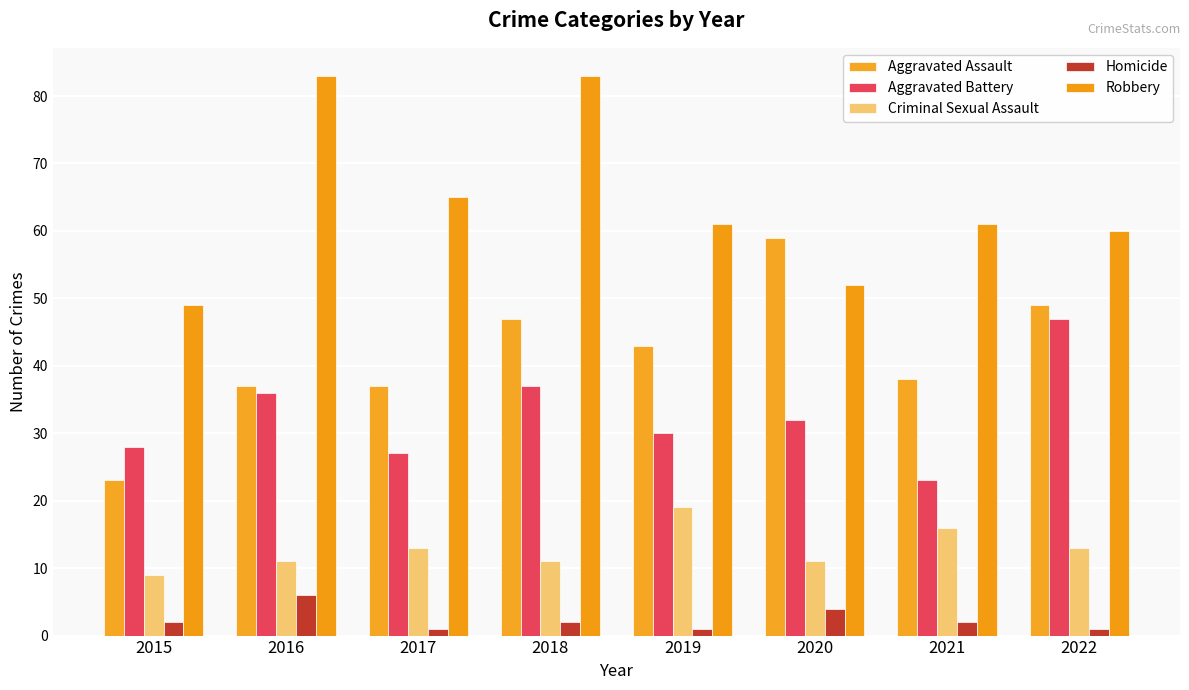

Which series changed the most between 2016 and 2020?

Robbery